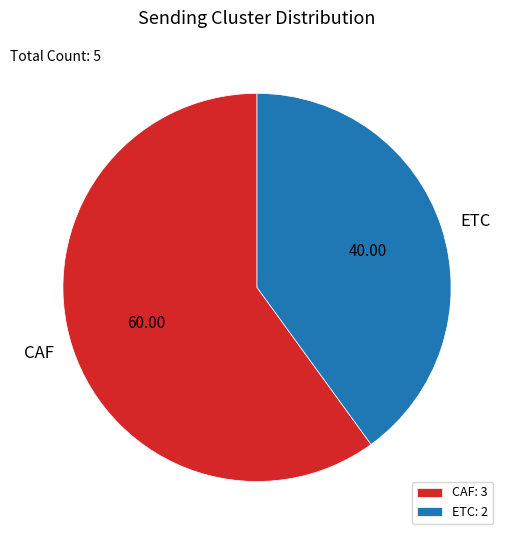

Which slice is the smallest?

ETC